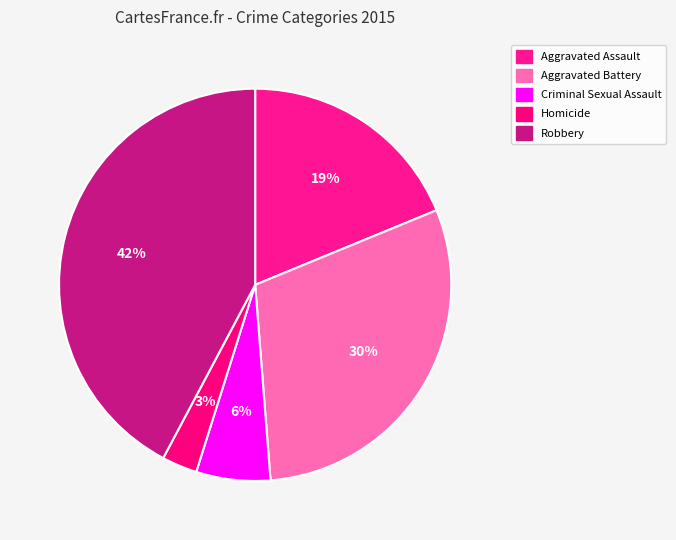

What percentage is the Aggravated Battery slice, to the nearest percent?

30%